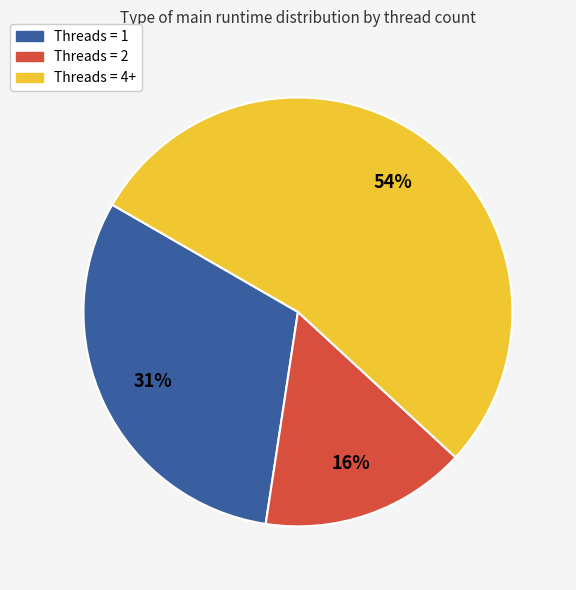

Does Threads = 1 represent more than half of the total?

No